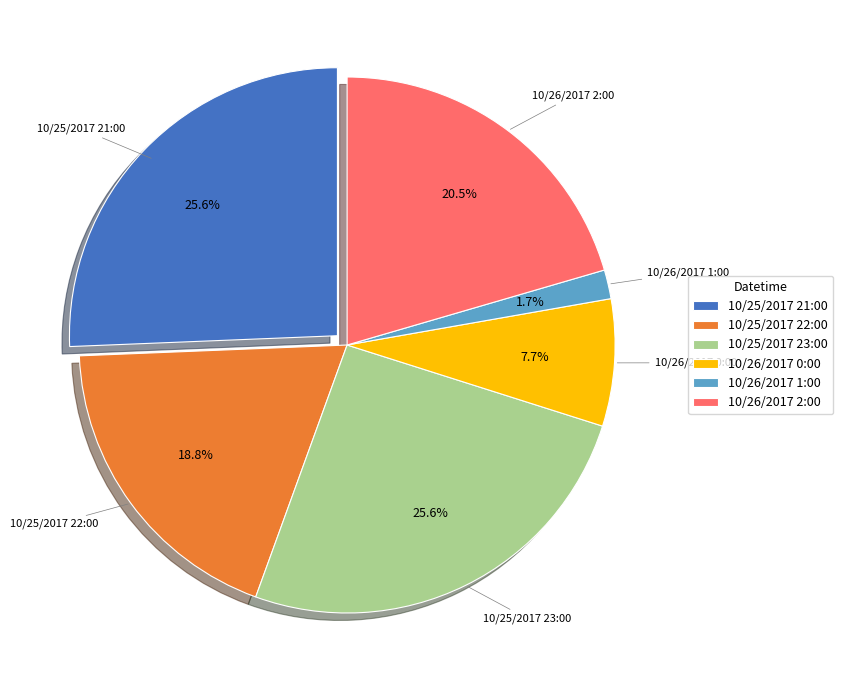

Rank the categories by value from lowest to highest.

10/26/2017 1:00, 10/26/2017 0:00, 10/25/2017 22:00, 10/26/2017 2:00, 10/25/2017 21:00, 10/25/2017 23:00